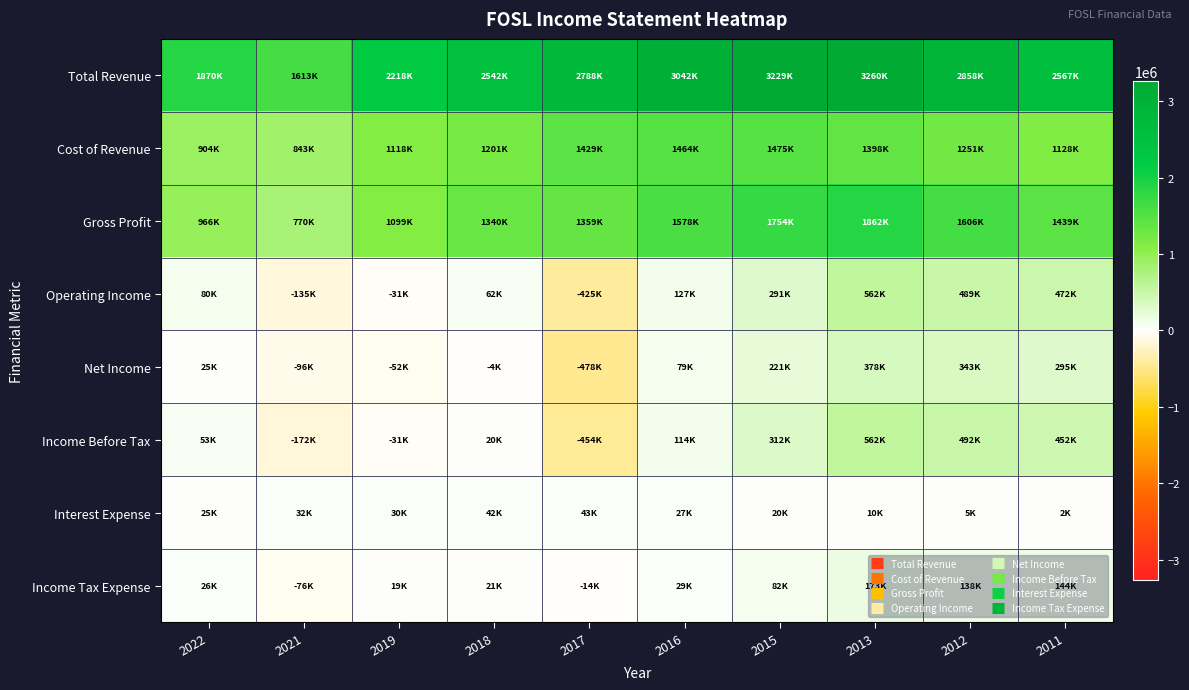

Reading left to right, extract all data points from this chart.

Total Revenue: 2022=1870000	2021=1613300	2019=2217700	2018=2541500	2017=2788200	2016=3042400	2015=3228800	2013=3260000	2012=2857500	2011=2567300
Cost of Revenue: 2022=903700	2021=843000	2019=1118300	2018=1201400	2017=1429300	2016=1464200	2015=1475400	2013=1398300	2012=1251000	2011=1128100
Gross Profit: 2022=966400	2021=770400	2019=1099400	2018=1340100	2017=1358800	2016=1578200	2015=1753500	2013=1861700	2012=1606500	2011=1439200
Operating Income: 2022=79600	2021=-135300	2019=-31400	2018=62000	2017=-425300	2016=127100	2015=291200	2013=561600	2012=488800	2011=472000
Net Income: 2022=25400	2021=-96100	2019=-52400	2018=-3500	2017=-478200	2016=78900	2015=220600	2013=378200	2012=343400	2011=294700
Income Before Tax: 2022=53100	2021=-172000	2019=-31300	2018=20200	2017=-453800	2016=114300	2015=311700	2013=561500	2012=492200	2011=451600
Interest Expense: 2022=25100	2021=31800	2019=29900	2018=42500	2017=43200	2016=26900	2015=20000	2013=9500	2012=5200	2011=2400
Income Tax Expense: 2022=26400	2021=-76000	2019=18700	2018=21100	2017=-13800	2016=28700	2015=81800	2013=173400	2012=138000	2011=144200